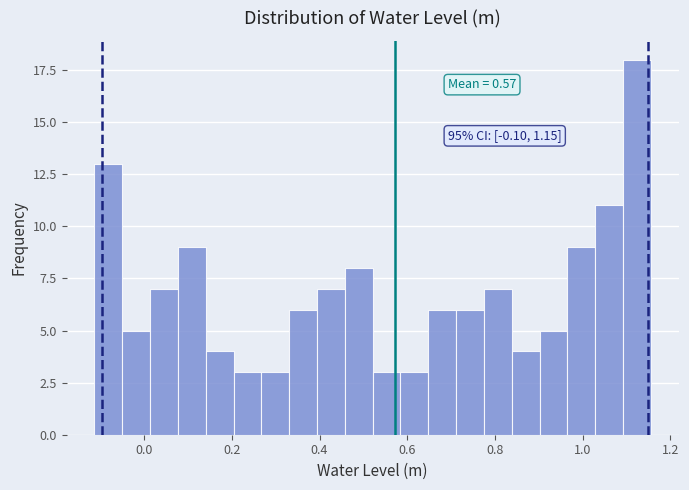

Read against the x-axis, roughly where is the centre of the tallest bar?

1.12